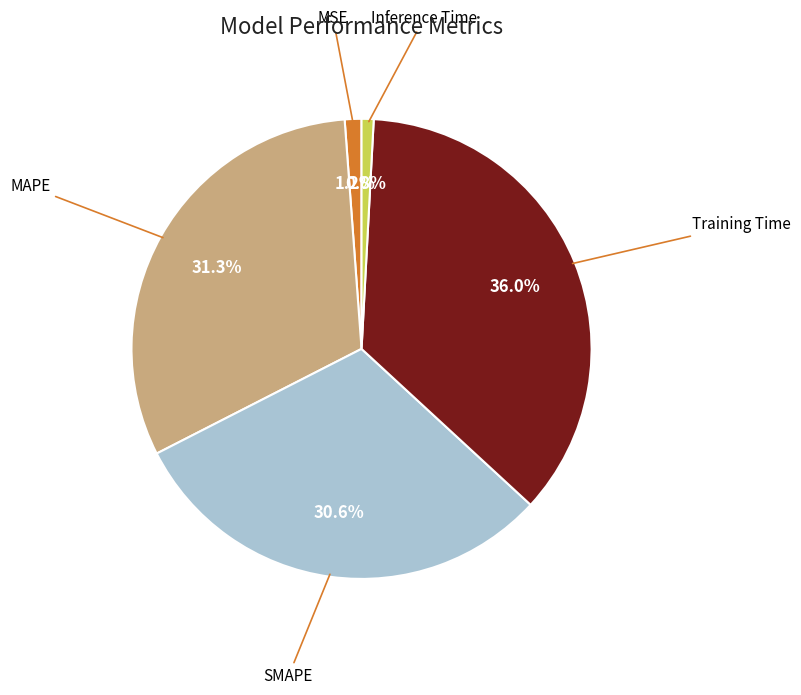

Is there a majority slice in this chart?

No